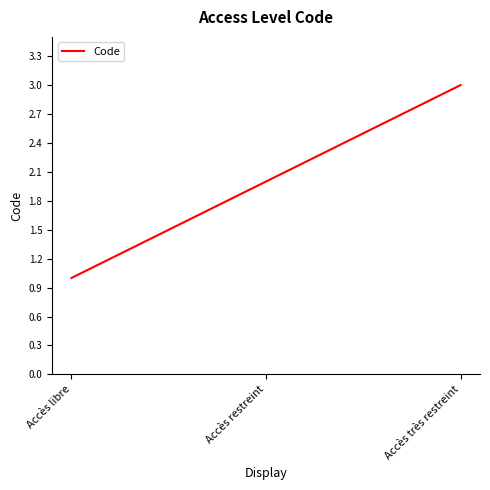

List the labels in order of value, largest first.

Accès très restreint, Accès restreint, Accès libre